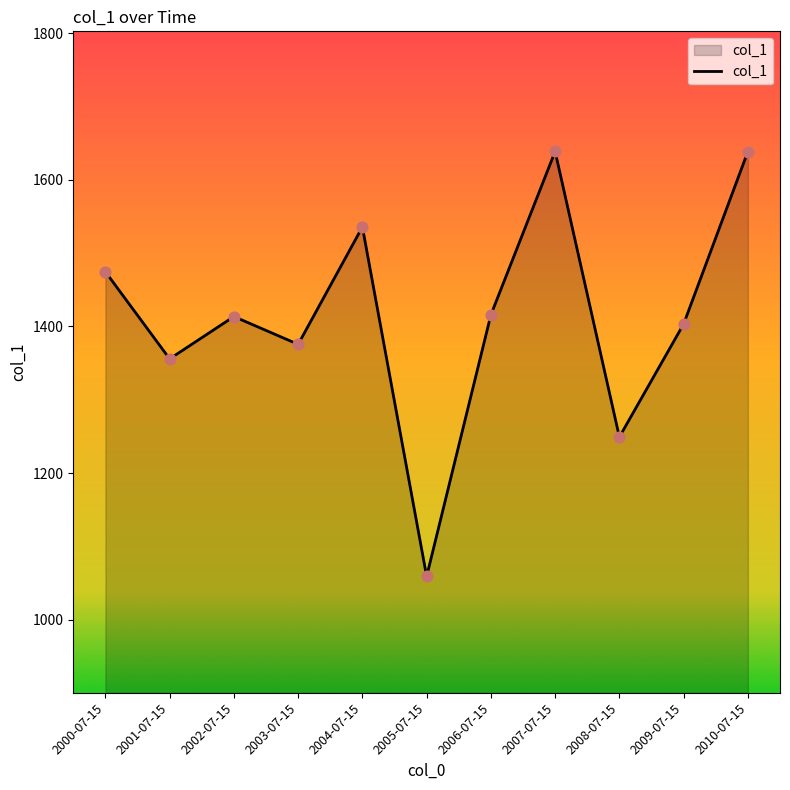

Between 2005-07-15 and 2004-07-15, which is larger?

2004-07-15